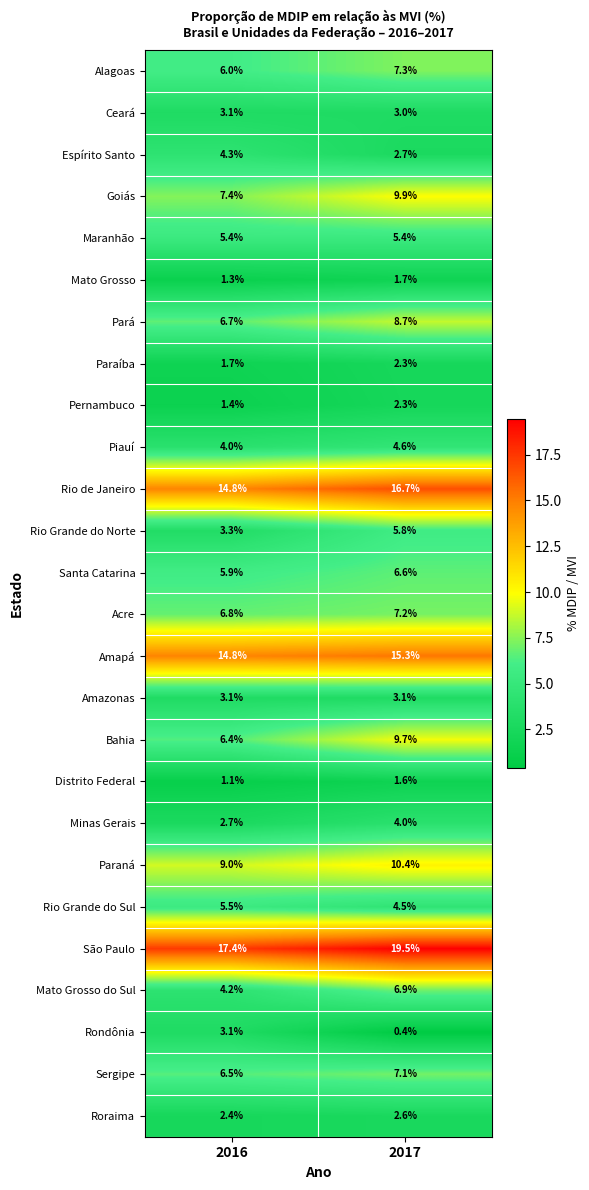

What is the difference between the maximum and minimum values in the Acre series?

0.4